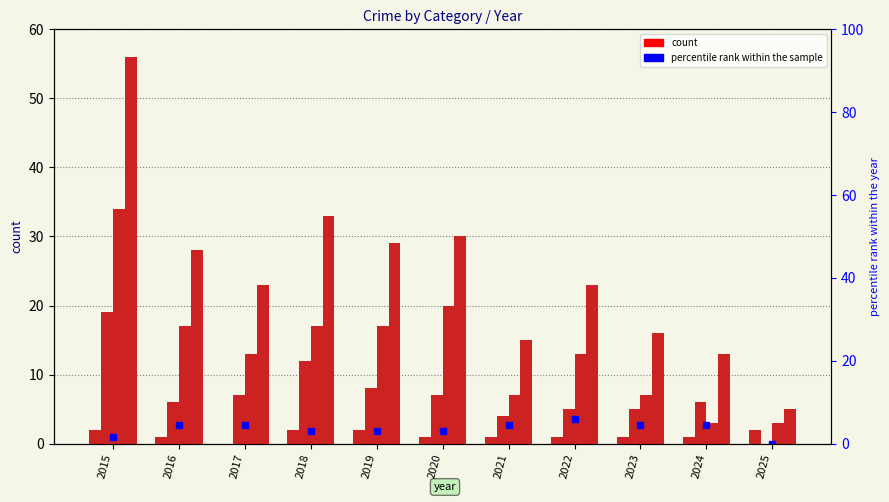

Reading left to right, transcribe all the data shown in this chart.

Aggravated Assault: 2	1	0	2	2	1	1	1	1	1	2
Robbery: 19	6	7	12	8	7	4	5	5	6	0
Theft: 34	17	13	17	17	20	7	13	7	3	3
Total: 56	28	23	33	29	30	15	23	16	13	5